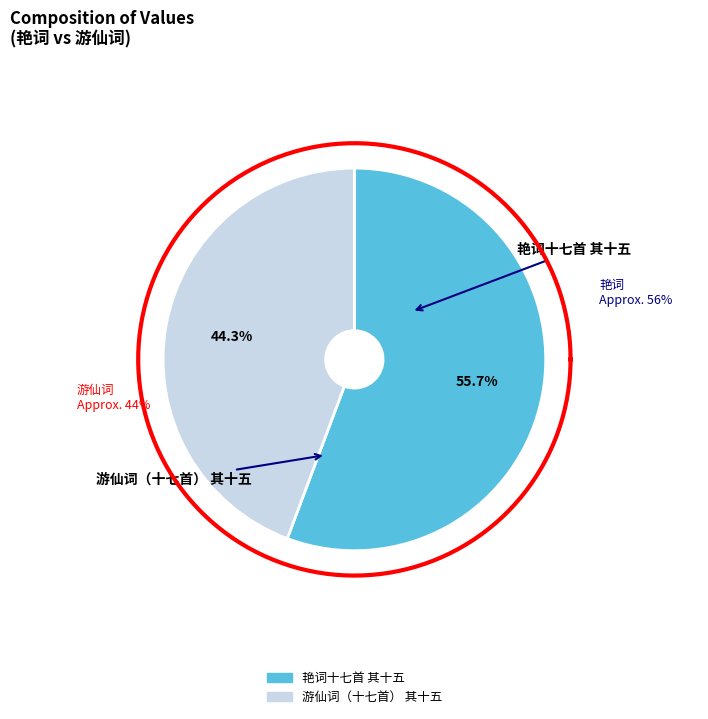

What is the change in value from 艳词十七首 其十五 to 游仙词（十七首） 其十五?

-123710